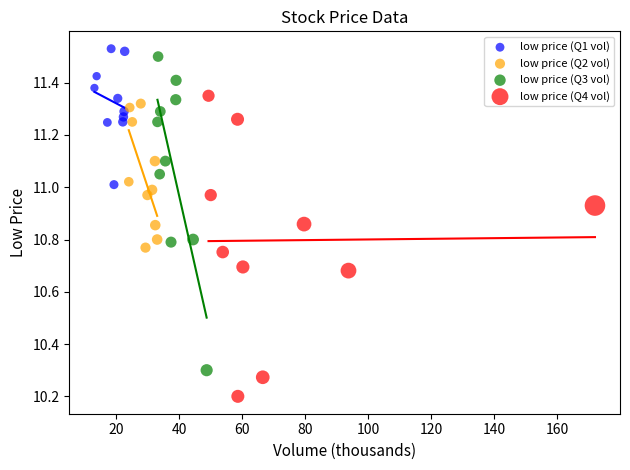

Which series contains the highest Y value?

low price (Q1 vol)